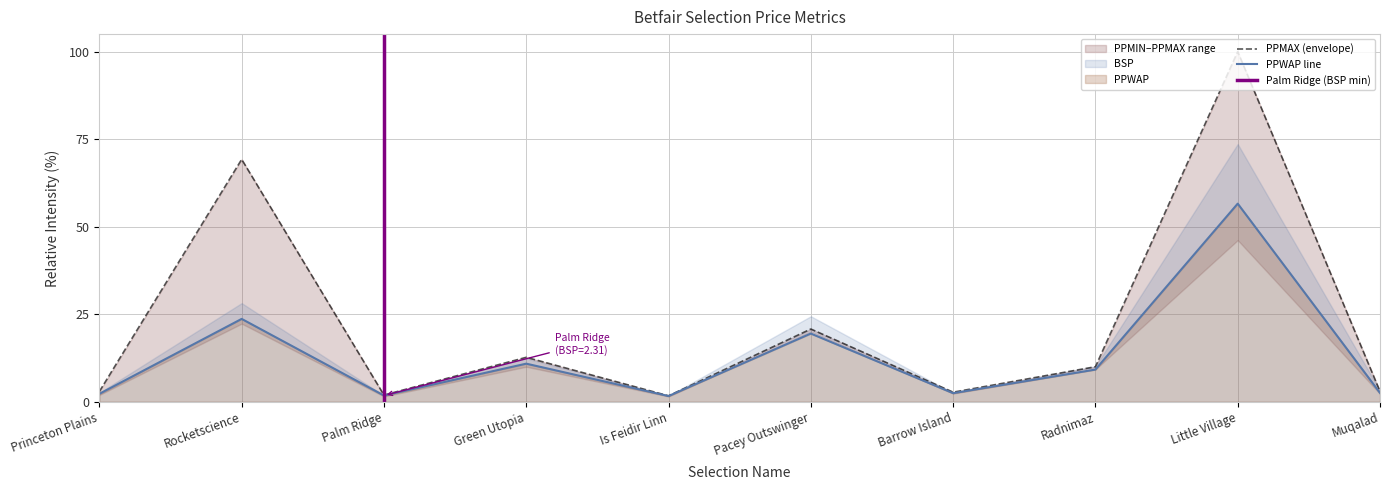

What position from the right is Palm Ridge?

8